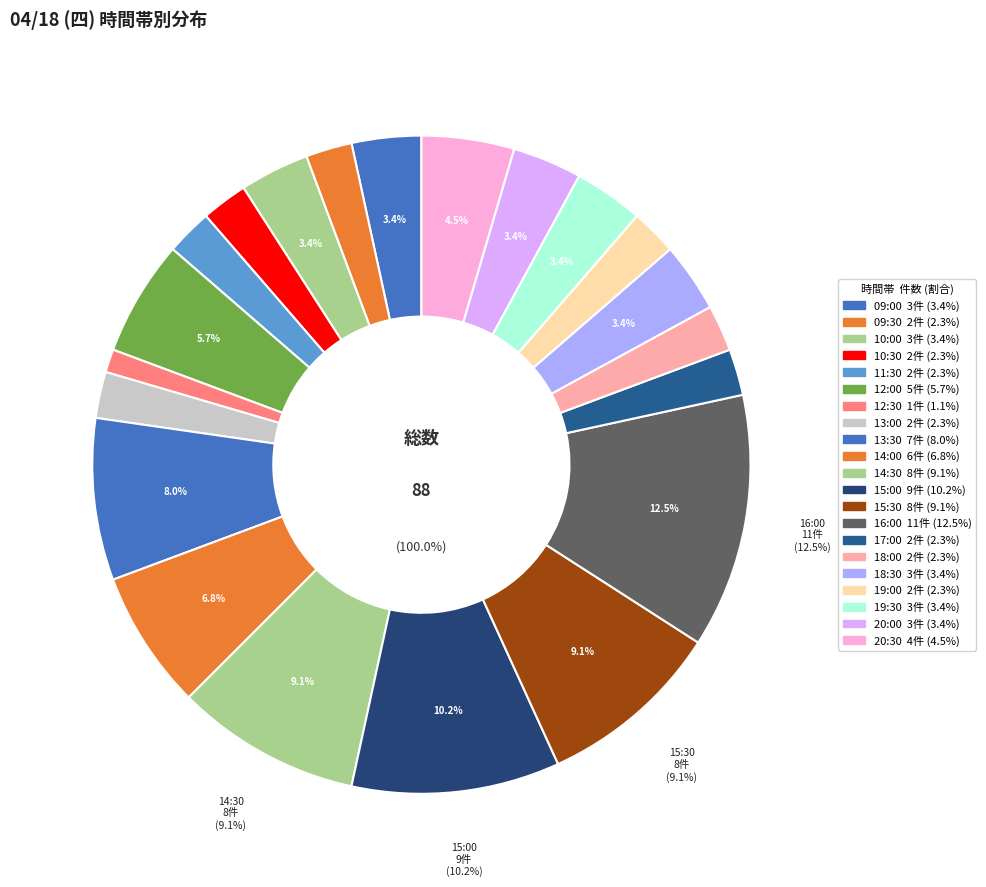

Is the sum of 16:00 and 15:00 greater than half?

No